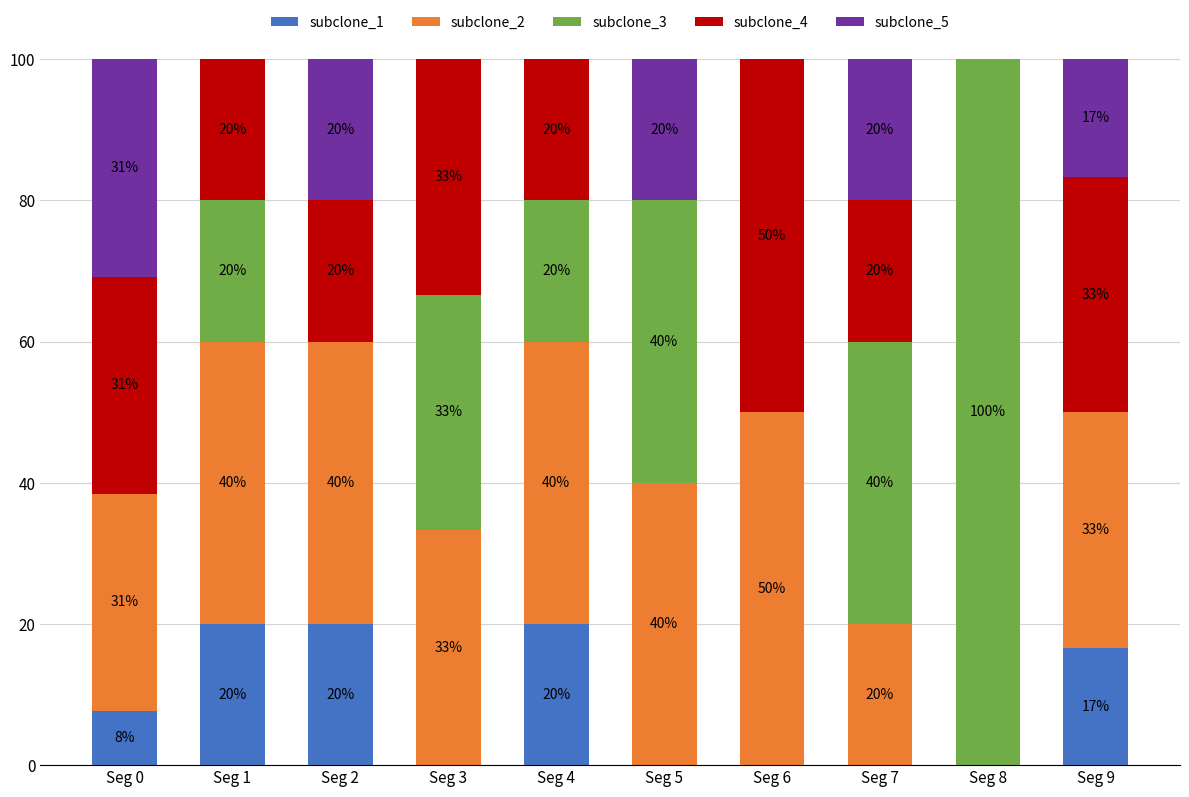

The value of subclone_1 at Seg 0 is 7.7. True or false?

True